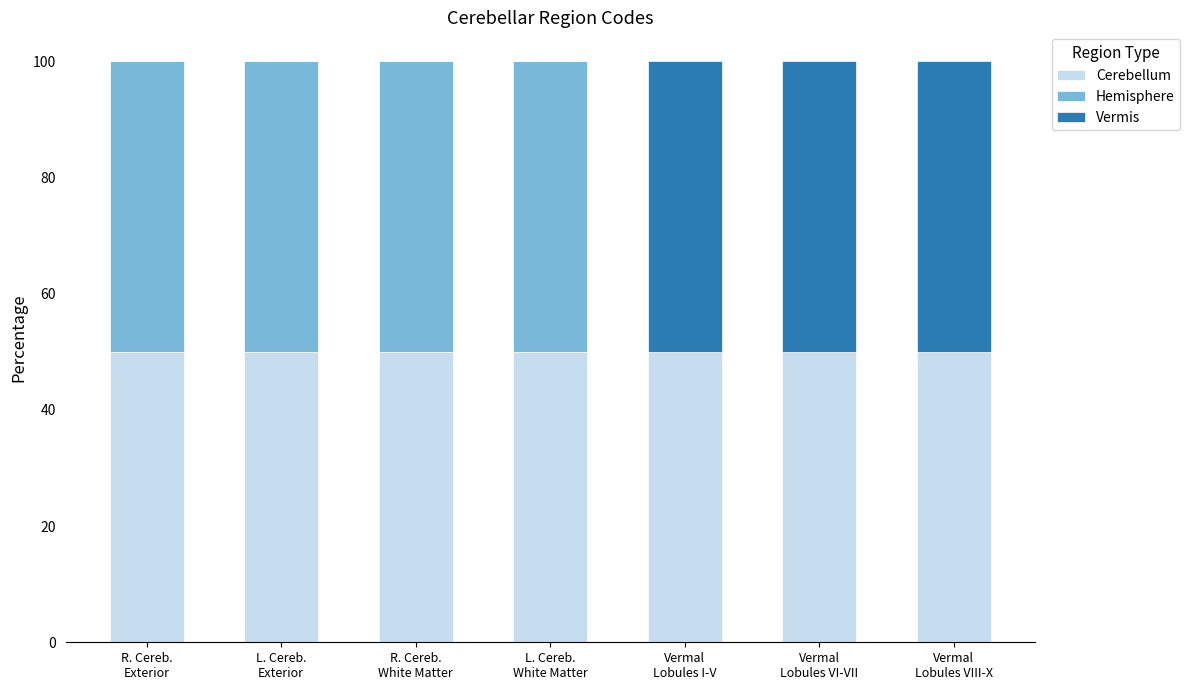

What are all the series names shown in the legend?

Cerebellum, Hemisphere, Vermis